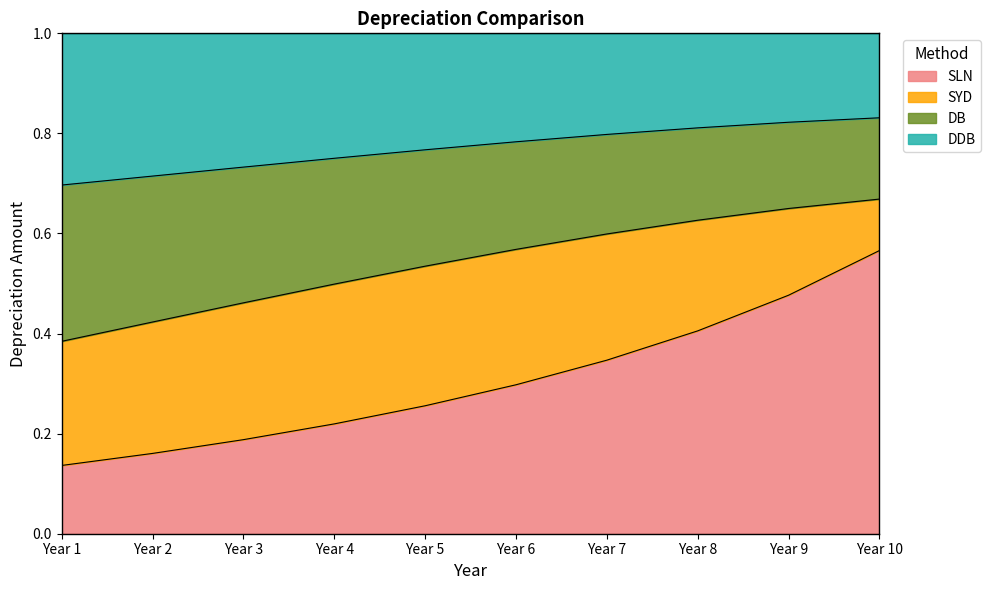

What is the total value across all series at Year 8?

1.0